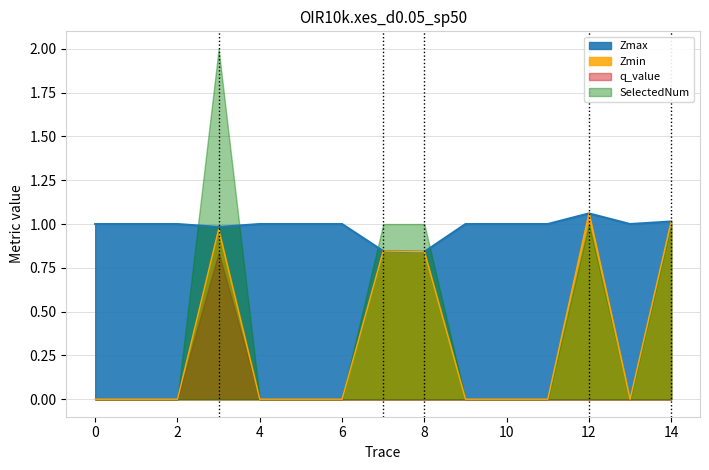

True or false: Zmax and Zmin intersect in this chart.

False